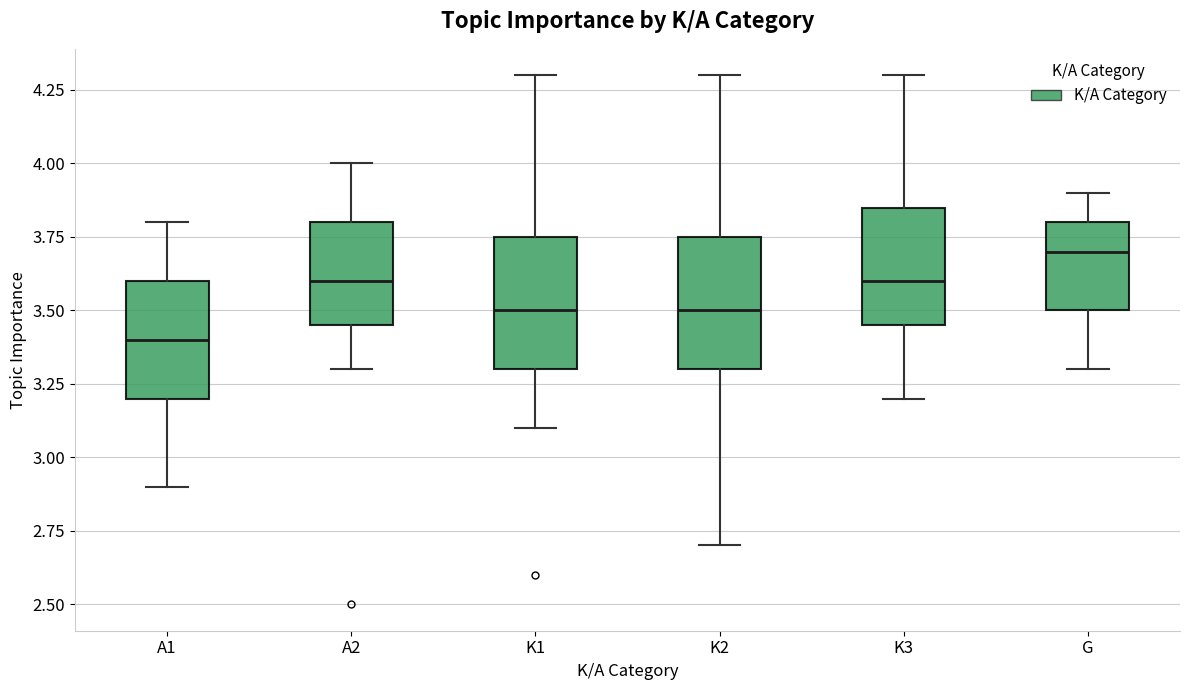

Where does the median line of the box for K2 sit on the y-axis? The values are not printed on the chart, so give them approximately, as read against the axis.

3.50